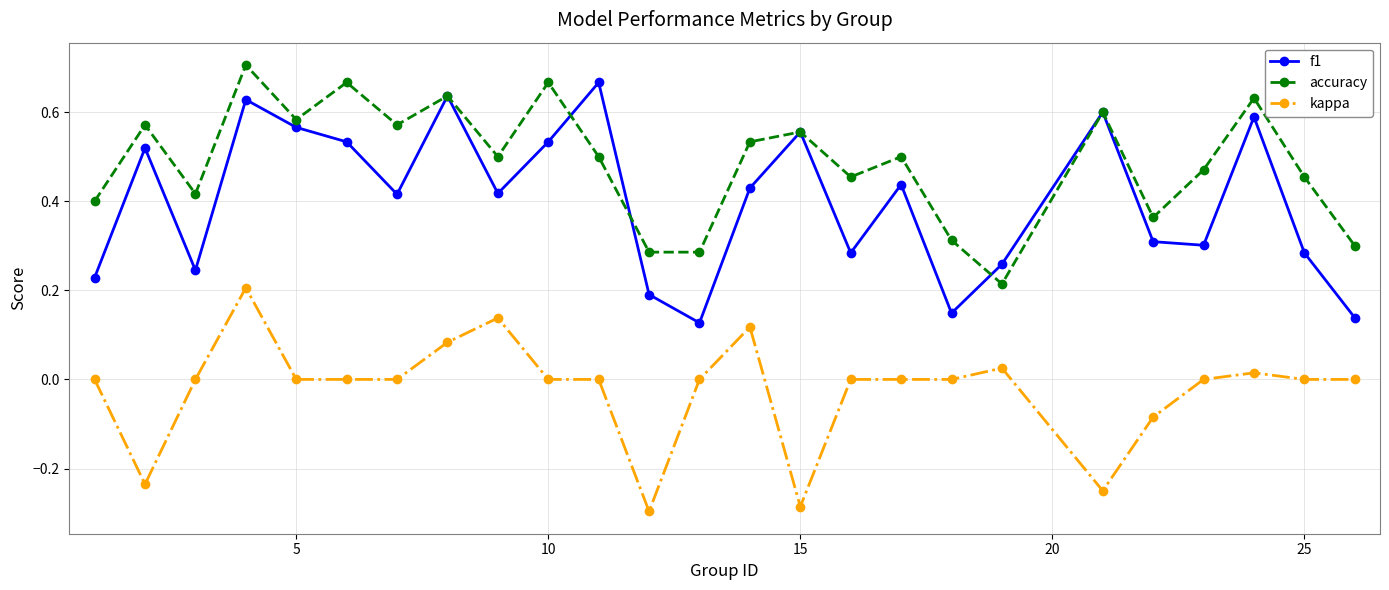

True or false: kappa and accuracy intersect in this chart.

False